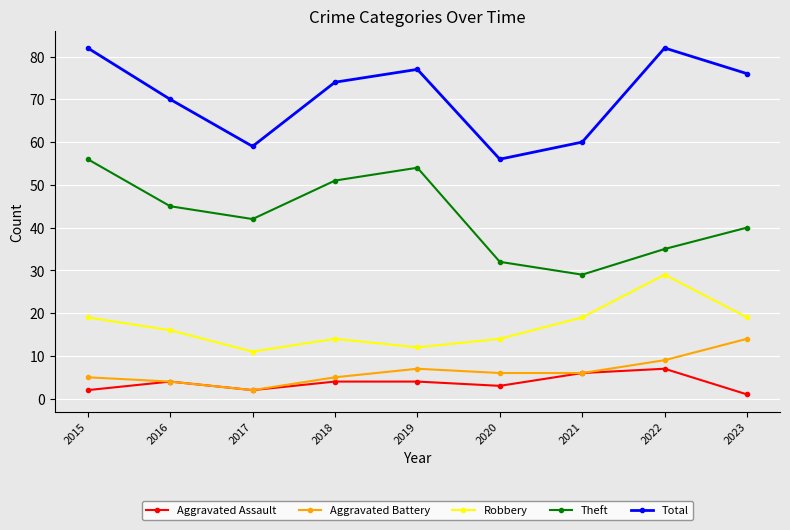

At which label does Robbery first exceed 16?

2015